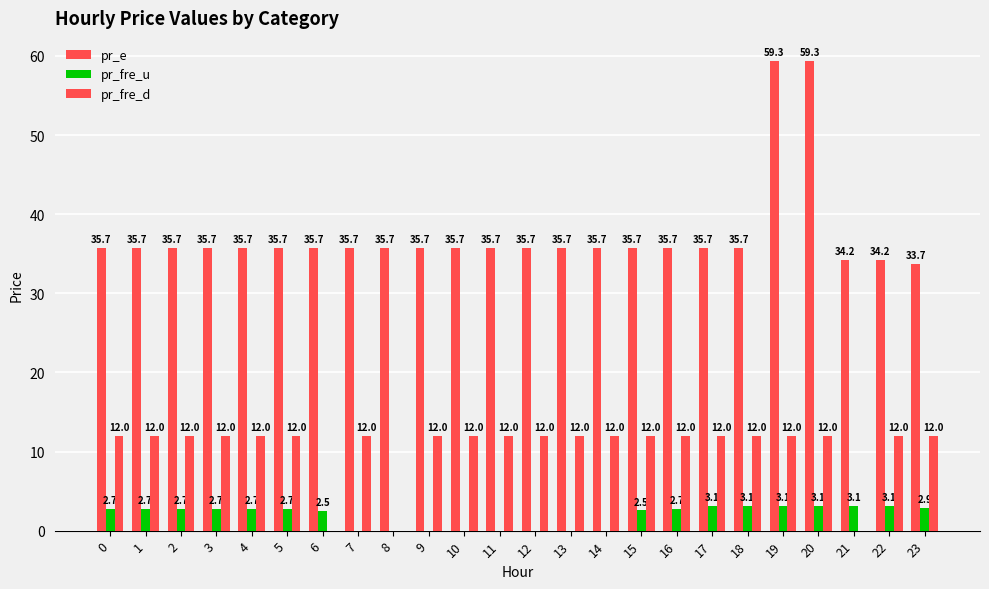

At which category is the sum across all series the highest?

19